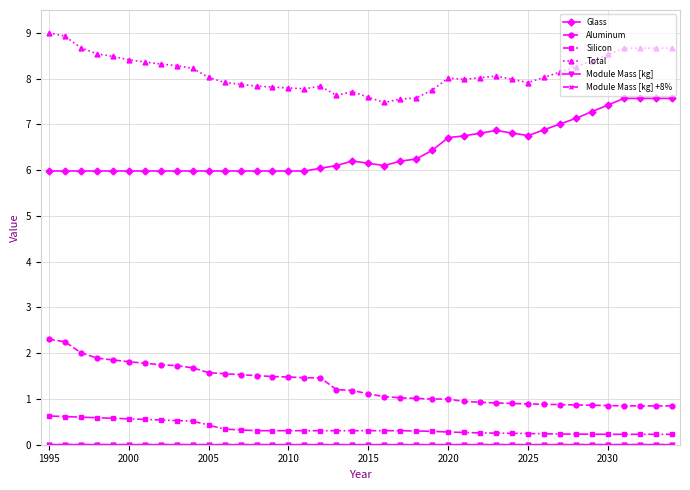

Which series has the largest total across all categories?

Total